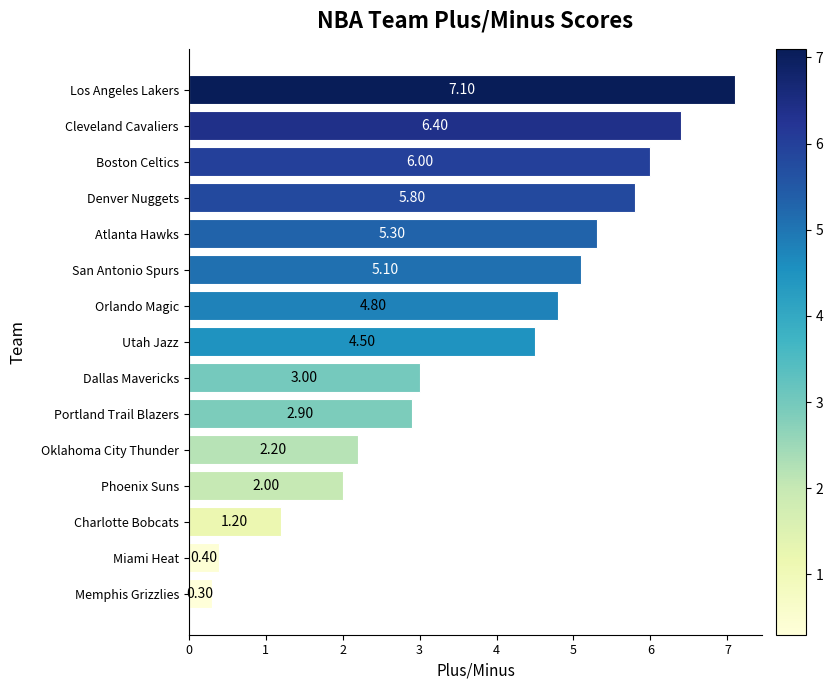

What is the sum of all values?

57.0